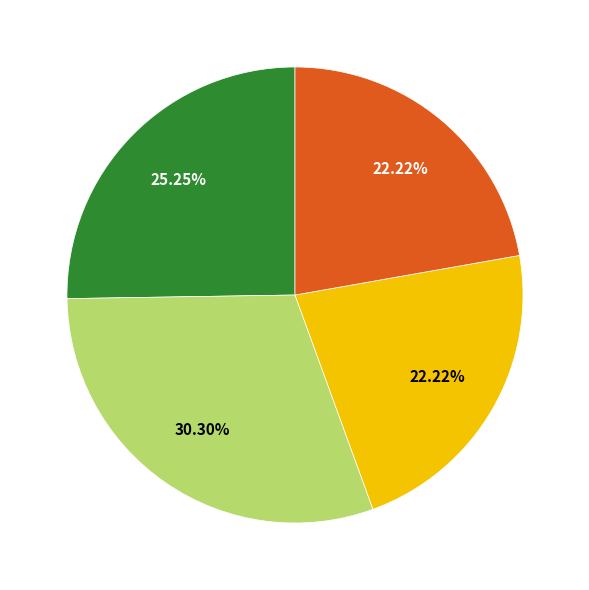

Does any single category account for the majority?

No